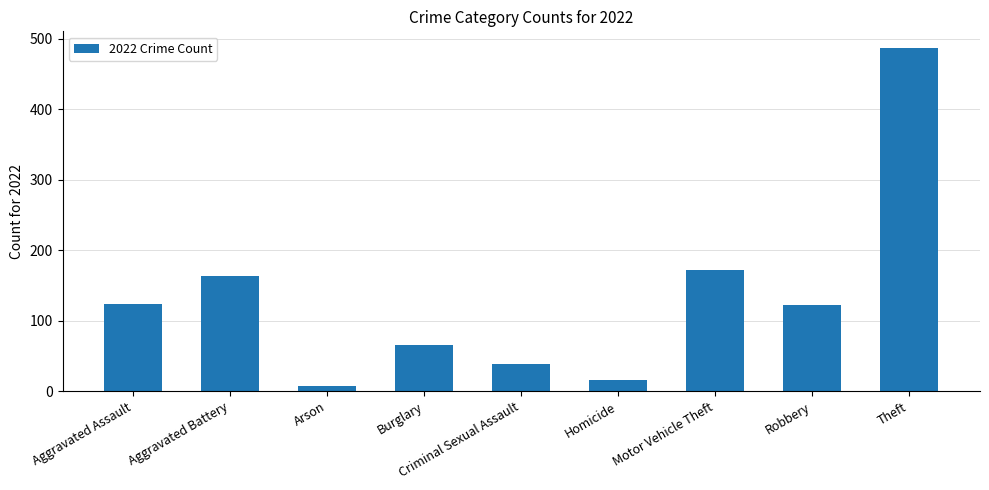

What is the sum of all values?

1196